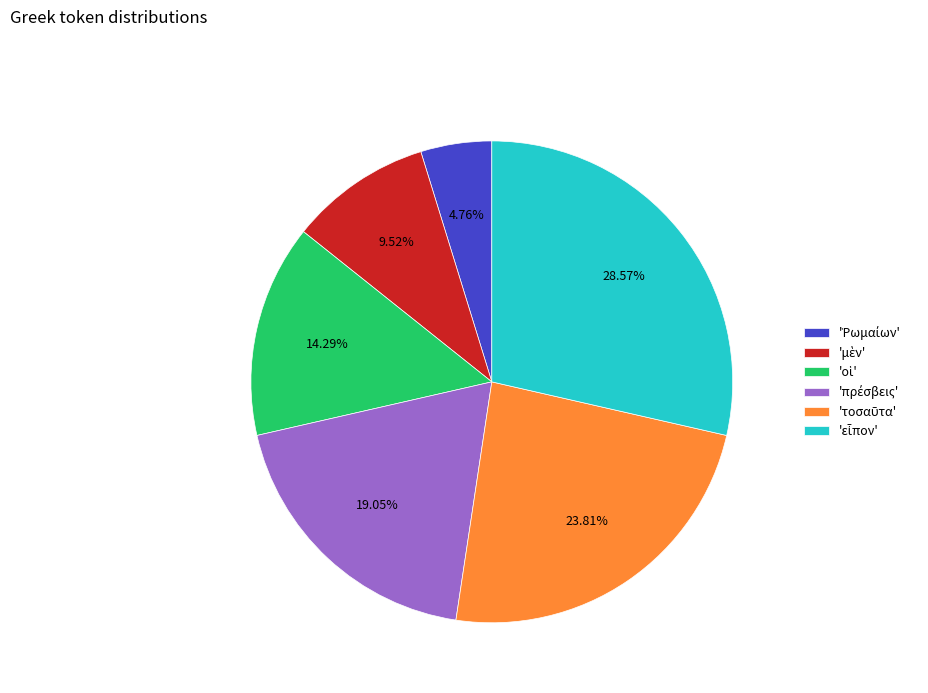

Is there a majority slice in this chart?

No